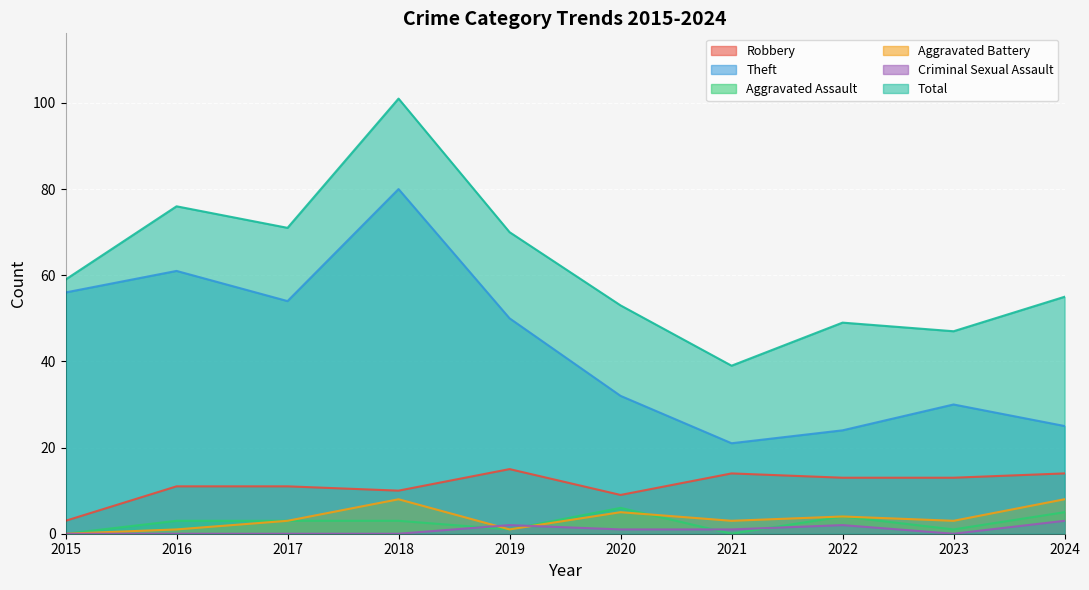

True or false: Robbery and Aggravated Battery intersect in this chart.

False